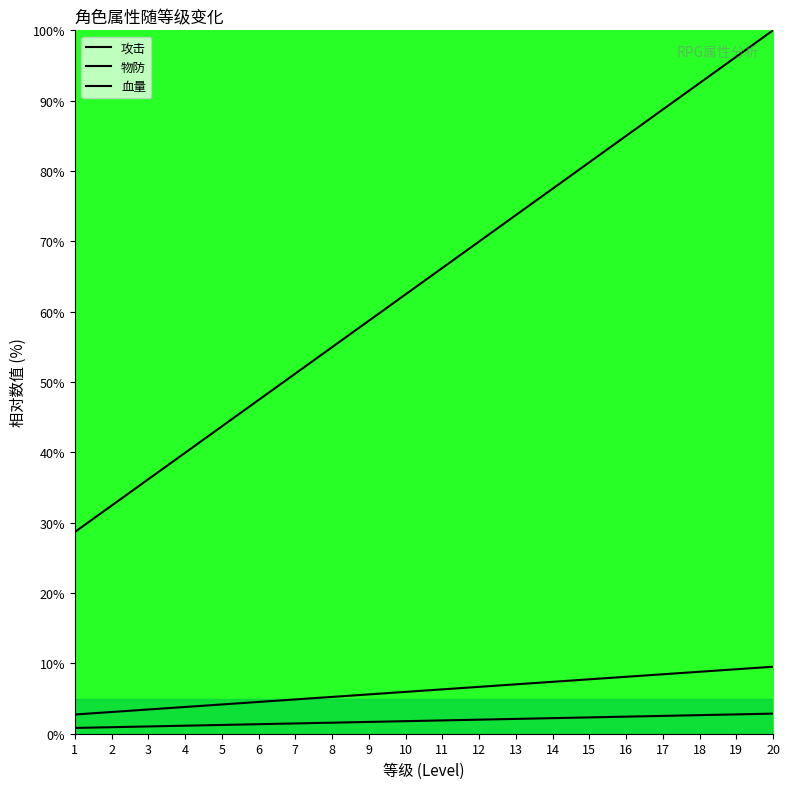

True or false: 攻击 has more than 0 points higher than both neighbors.

False